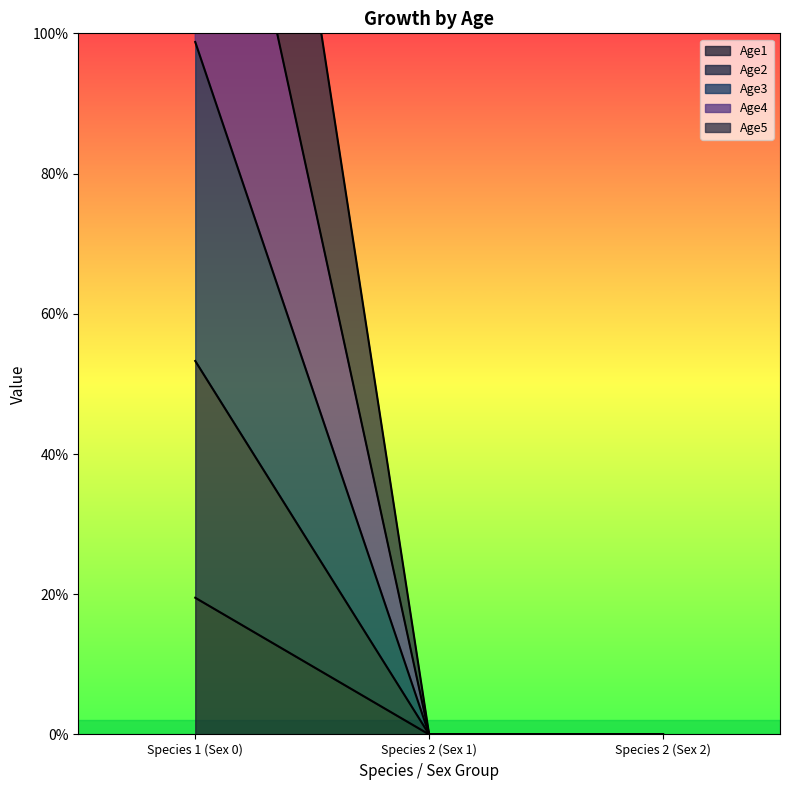

At which label does Age2 reach its peak?

Species 1 (Sex 0)